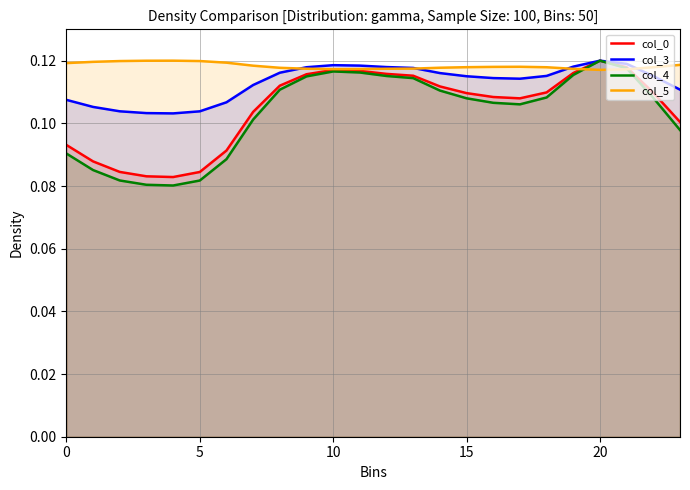

Reading left to right, list all the values displayed in this chart.

col_0: 0.1	0.1	0.1	0.1	0.1	0.1	0.1	0.1	0.1	0.1	0.1	0.1	0.1	0.1	0.1	0.1	0.1	0.1	0.1	0.1	0.1	0.1	0.1	0.1
col_3: 0.1	0.1	0.1	0.1	0.1	0.1	0.1	0.1	0.1	0.1	0.1	0.1	0.1	0.1	0.1	0.1	0.1	0.1	0.1	0.1	0.1	0.1	0.1	0.1
col_4: 0.1	0.1	0.1	0.1	0.1	0.1	0.1	0.1	0.1	0.1	0.1	0.1	0.1	0.1	0.1	0.1	0.1	0.1	0.1	0.1	0.1	0.1	0.1	0.1
col_5: 0.1	0.1	0.1	0.1	0.1	0.1	0.1	0.1	0.1	0.1	0.1	0.1	0.1	0.1	0.1	0.1	0.1	0.1	0.1	0.1	0.1	0.1	0.1	0.1